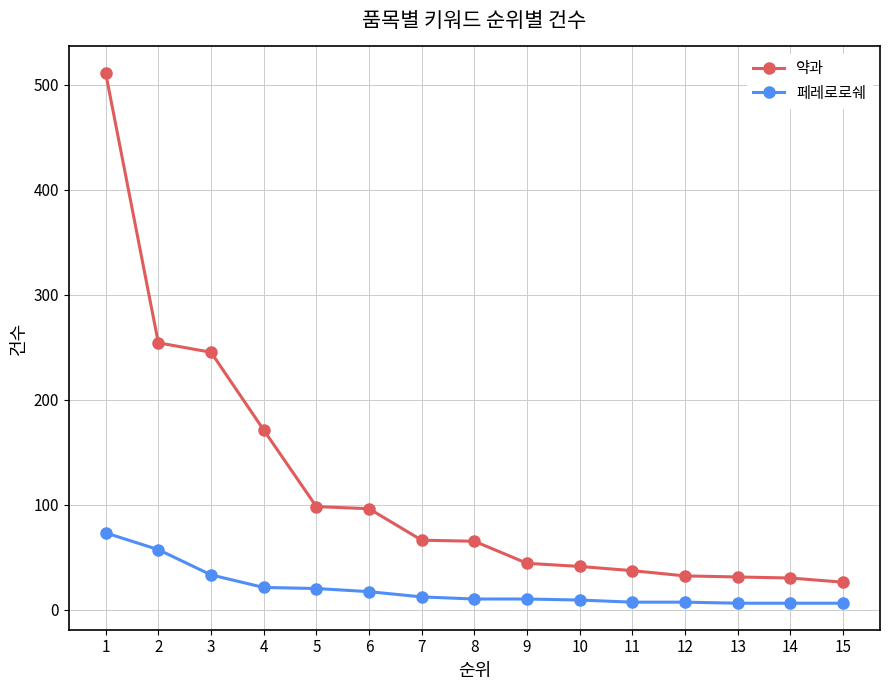

Is it true that 페레로로쉐 equals 7 at 12?

True